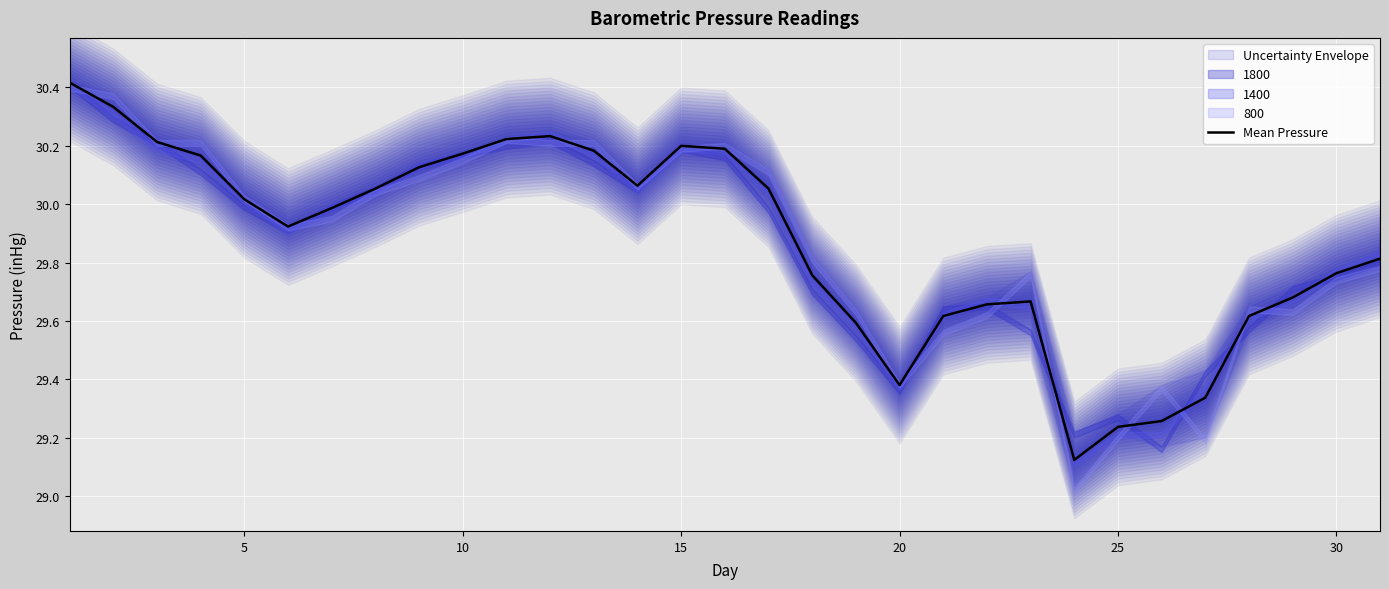

The value of Mean Pressure at 25 is 10.1. True or false?

False